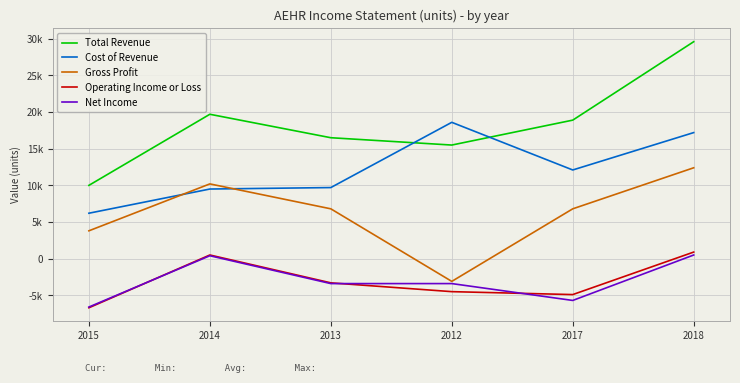

What is the average value of the Operating Income or Loss series?

-3000